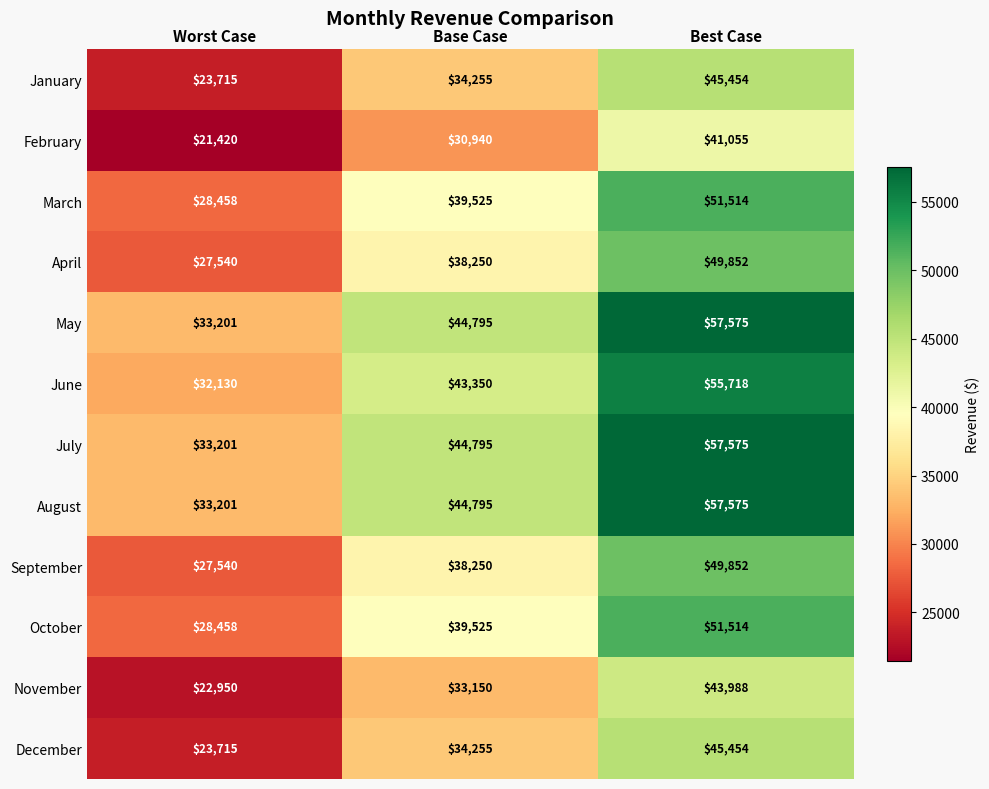

True or false: October has a value of 39525 at Base Case.

True